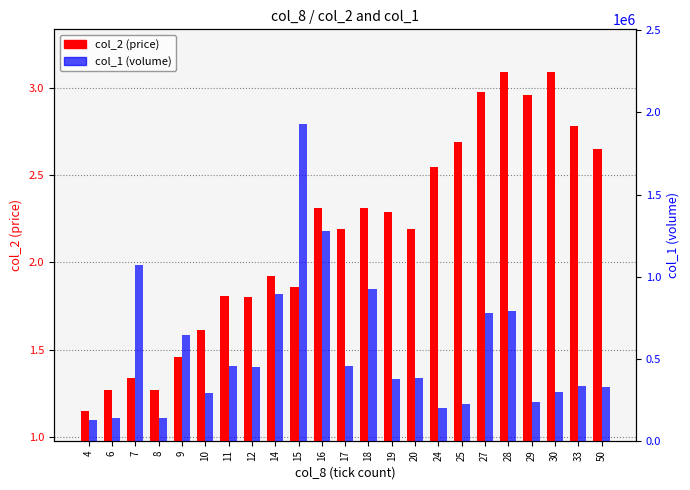

Which has a higher value, 24 or 4?

24